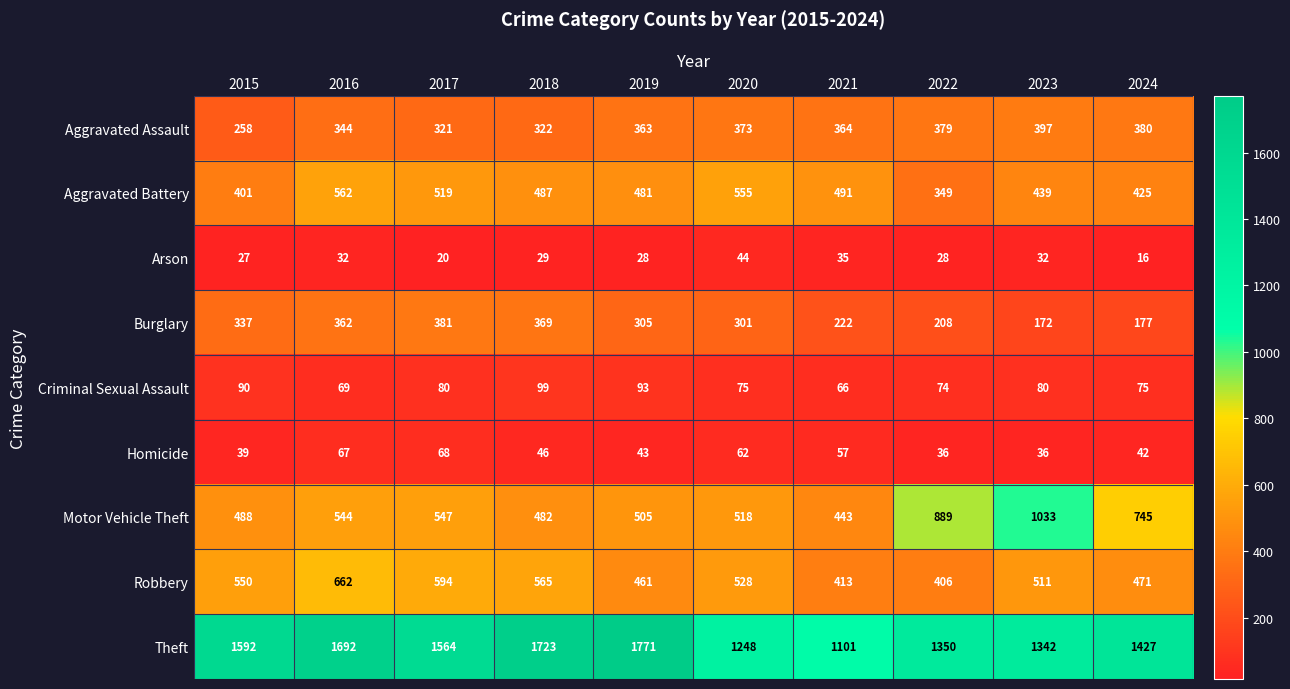

What is the sum of the Aggravated Assault values at 2024 and 2017?

701